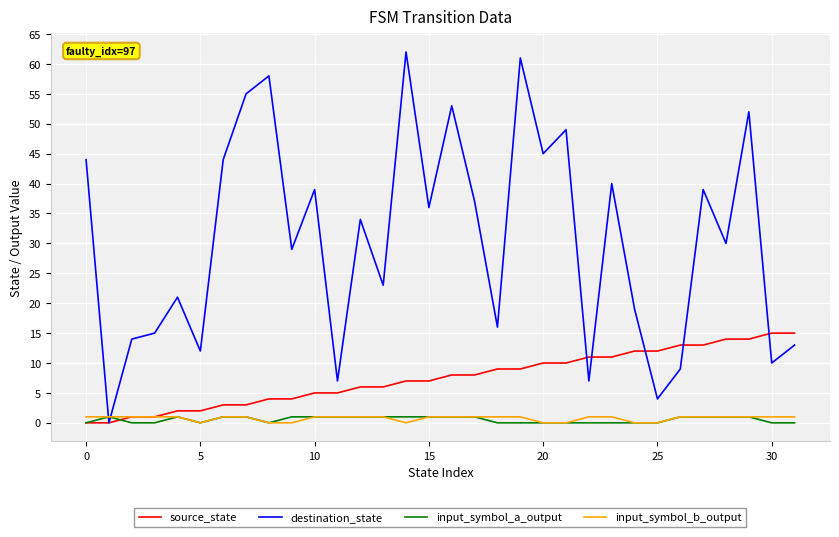

Which series has the largest total across all categories?

destination_state